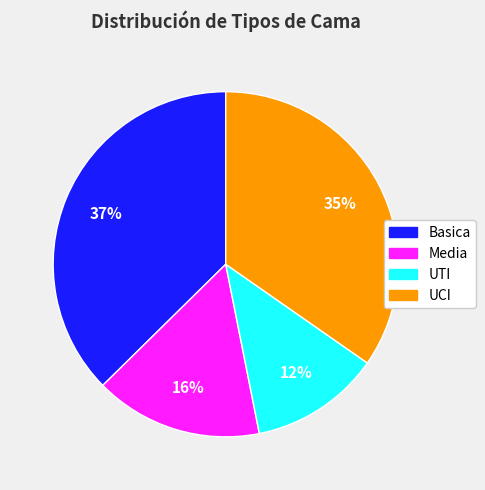

Is there any slice that represents more than half of the pie?

No